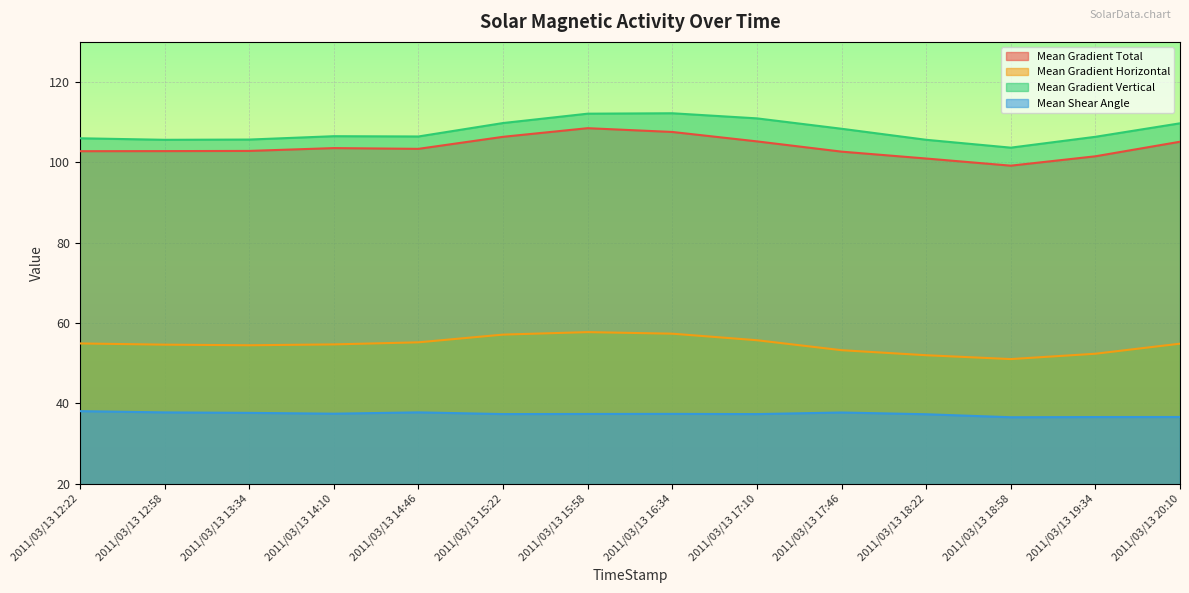

What position from the left is 2011/03/13 18:22?

11